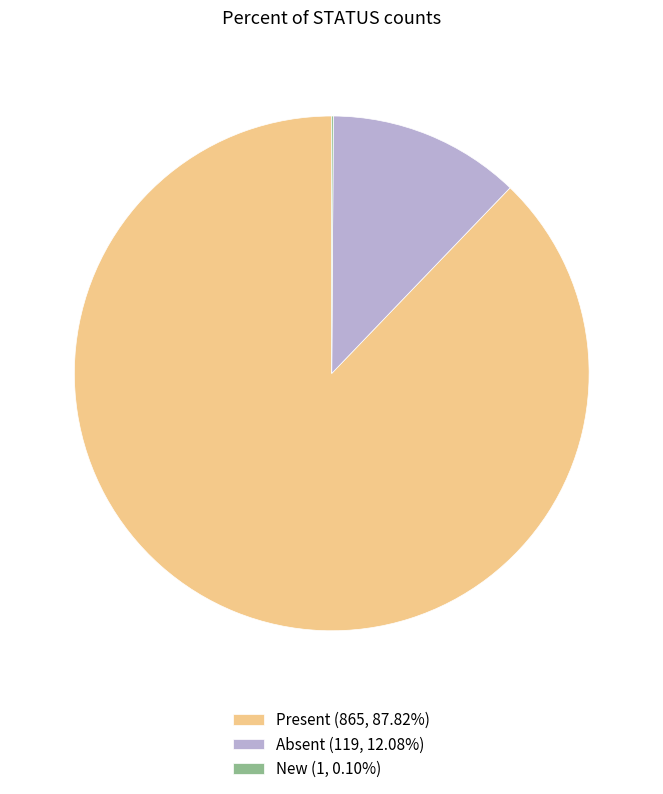

Is the sum of Absent (119, 12.08%) and Present (865, 87.82%) greater than half?

Yes